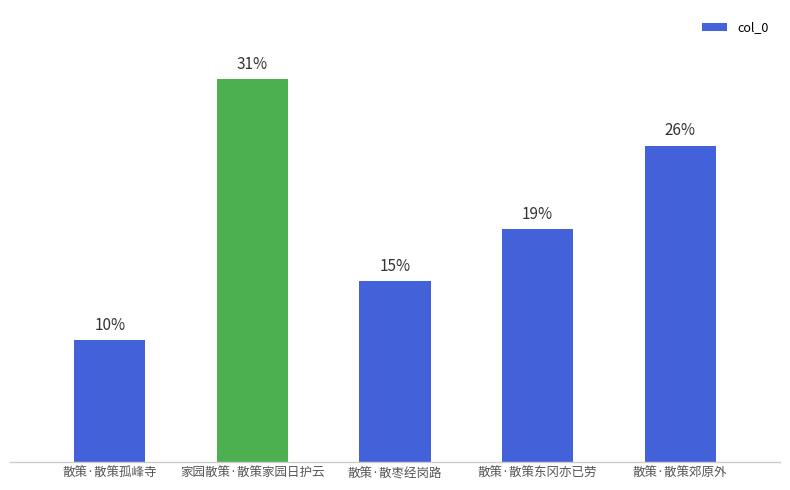

What is the label of the 2nd bar from the right?

散策·散策东冈亦已劳